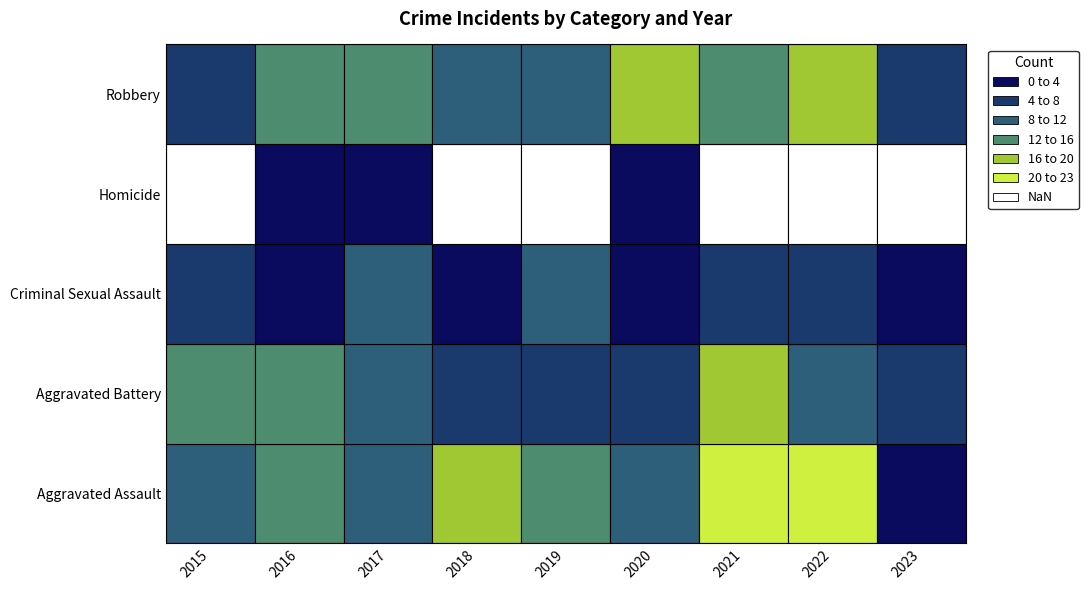

How many bars are there in total?

45